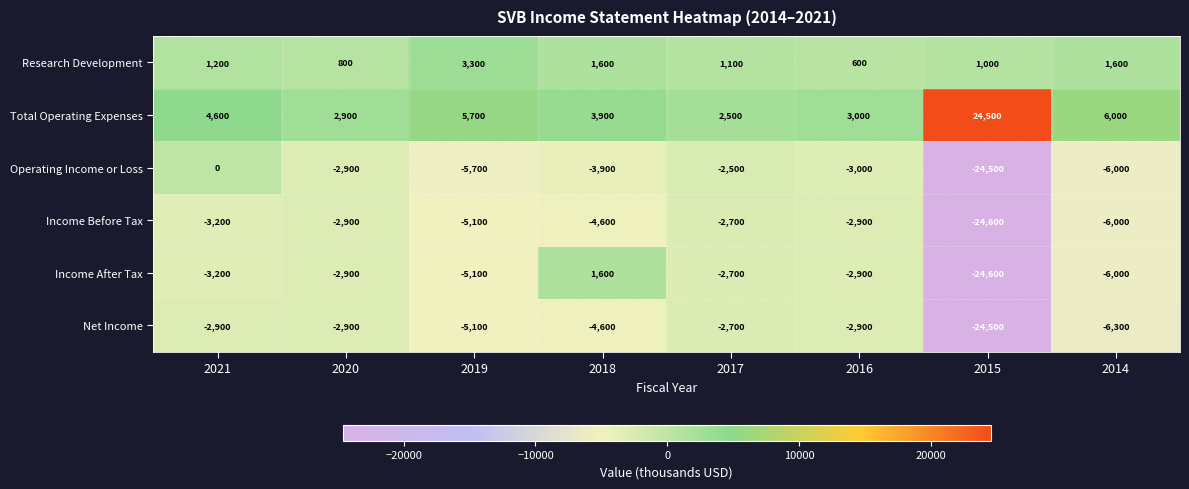

What is the difference between the Research Development values at 2019 and 2016?

2700